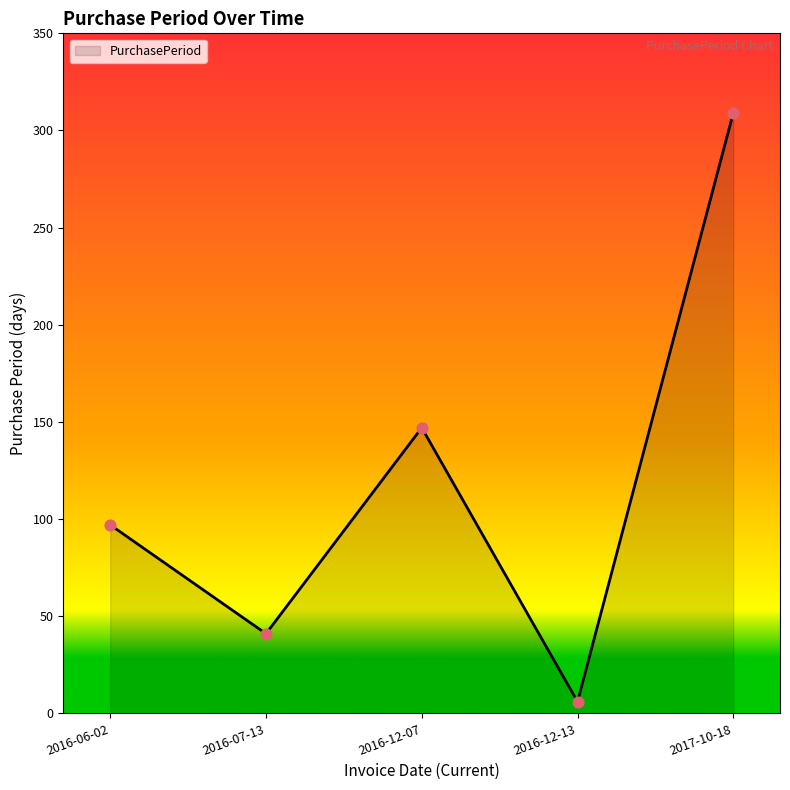

What is the ratio of the value at 2016-06-02 to the value at 2016-07-13?

2.4